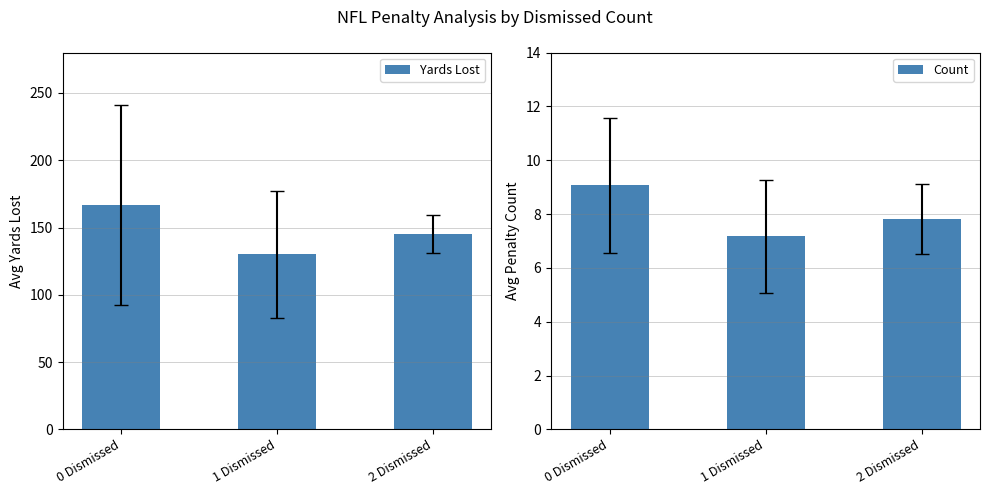

Reading left to right, transcribe all the data shown in this chart.

Yards Lost: 166.5	130.0	145.0
Count: 9.1	7.2	7.8